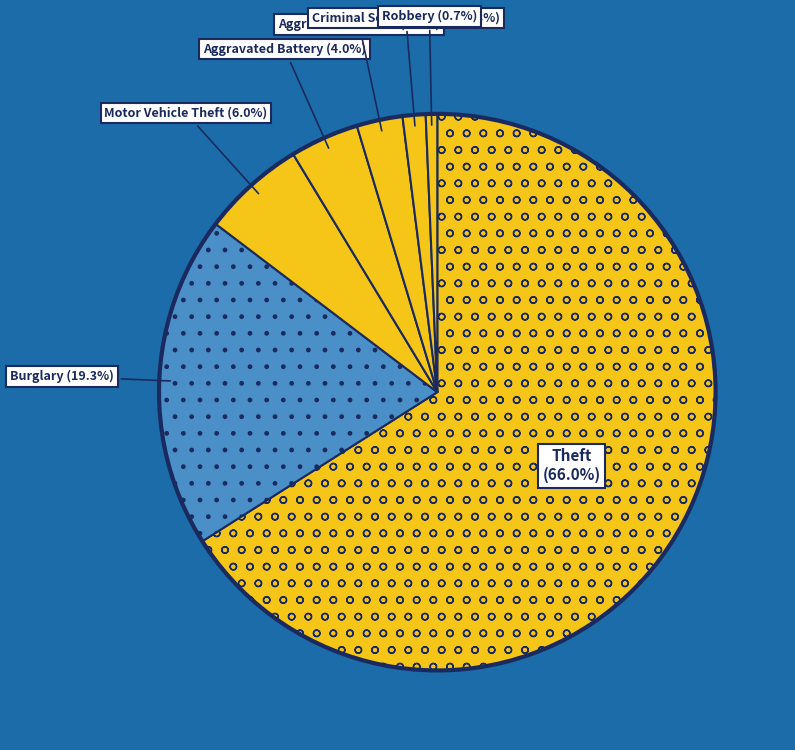

What is the total percentage of Aggravated Battery and Burglary?

23.3%